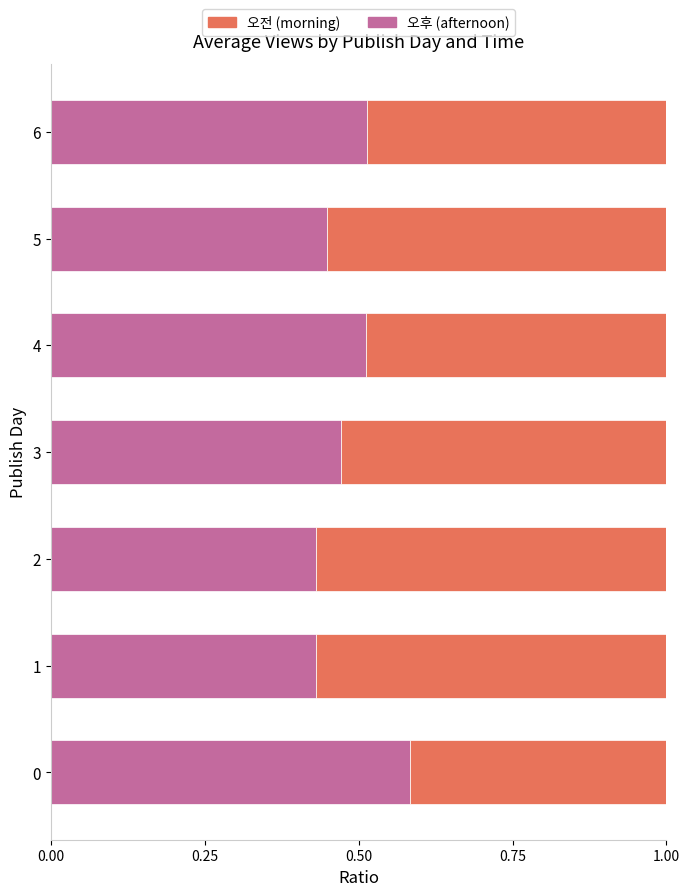

What is the total value across all series at 6?

1.0